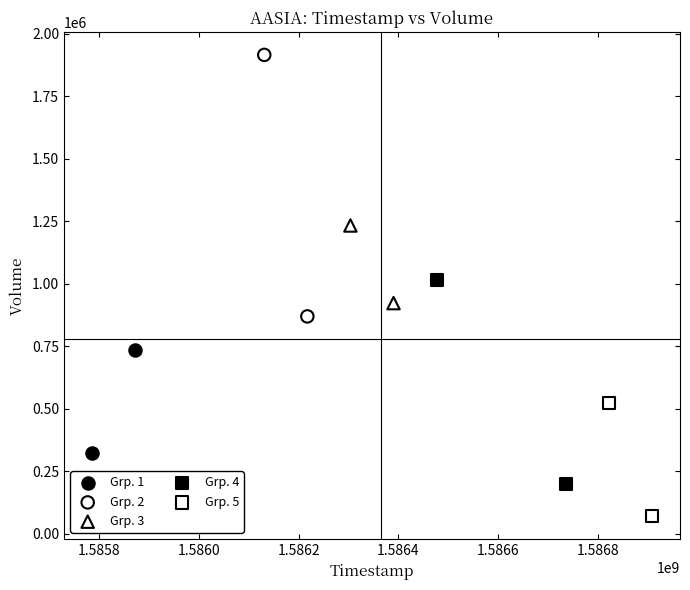

Which series contains the lowest Y value?

Grp. 5